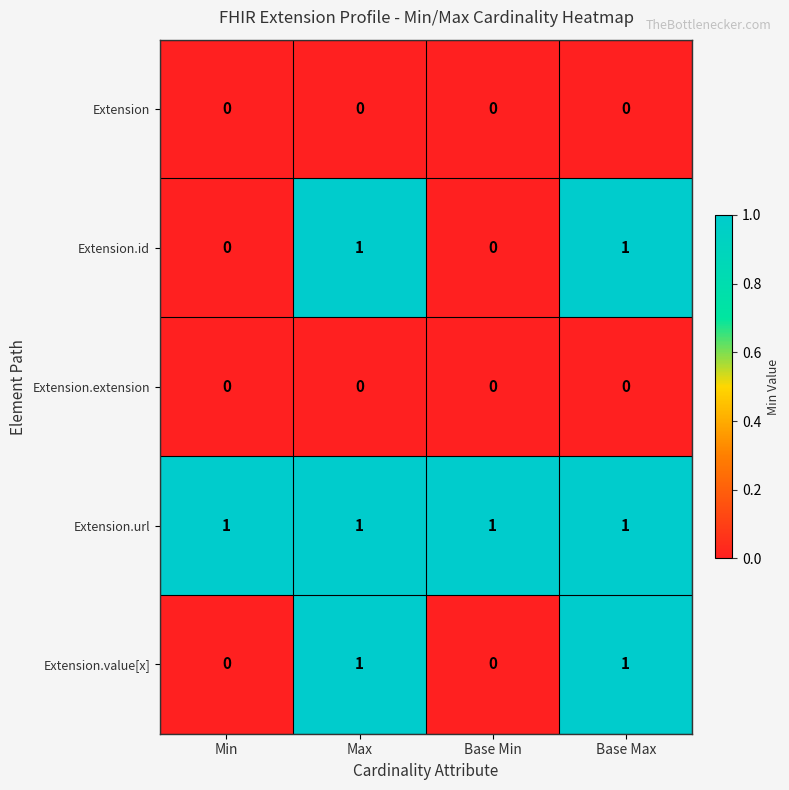

Reading right to left, list all the values displayed in this chart.

Extension: Base Max=0	Base Min=0	Max=0	Min=0
Extension.id: Base Max=1	Base Min=0	Max=1	Min=0
Extension.extension: Base Max=0	Base Min=0	Max=0	Min=0
Extension.url: Base Max=1	Base Min=1	Max=1	Min=1
Extension.value[x]: Base Max=1	Base Min=0	Max=1	Min=0